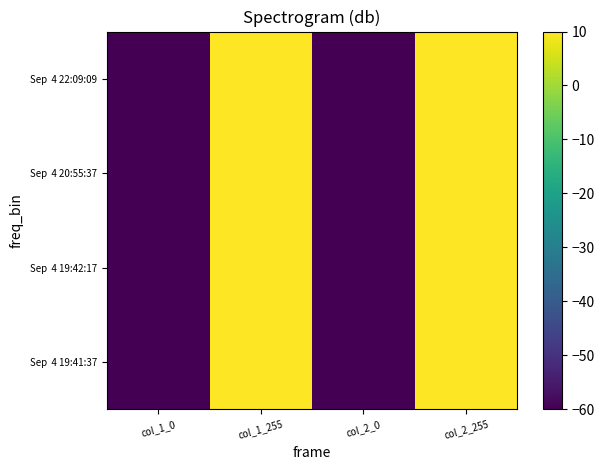

Between col_1_255 and col_2_0, which series saw the biggest shift?

Sep 4 19:41:37